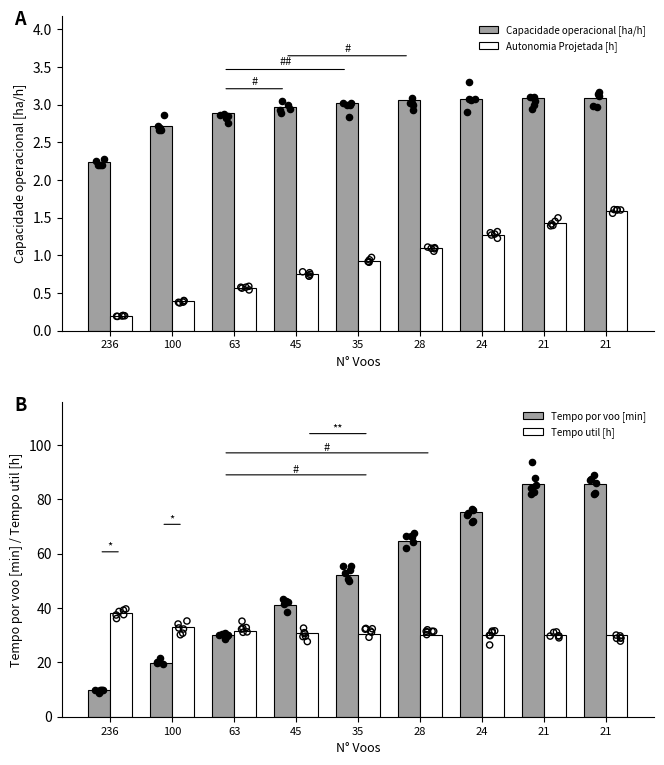

Is the value of Autonomia Projetada [h] at 100 greater than the value of Tempo por voo [min] at 24?

No